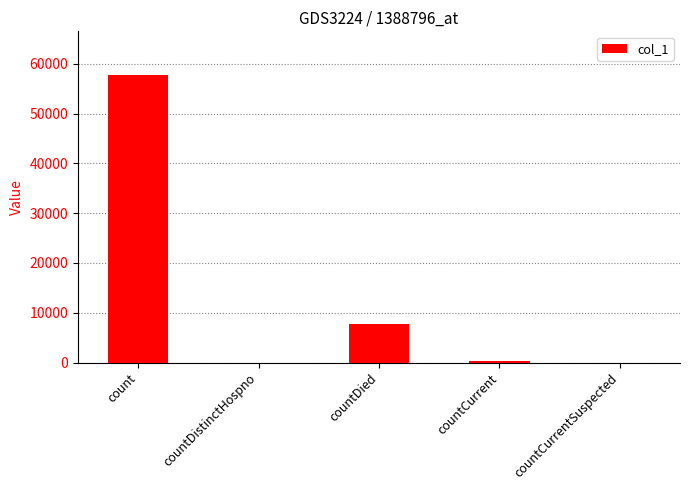

Does the chart contain stacked bars?

No